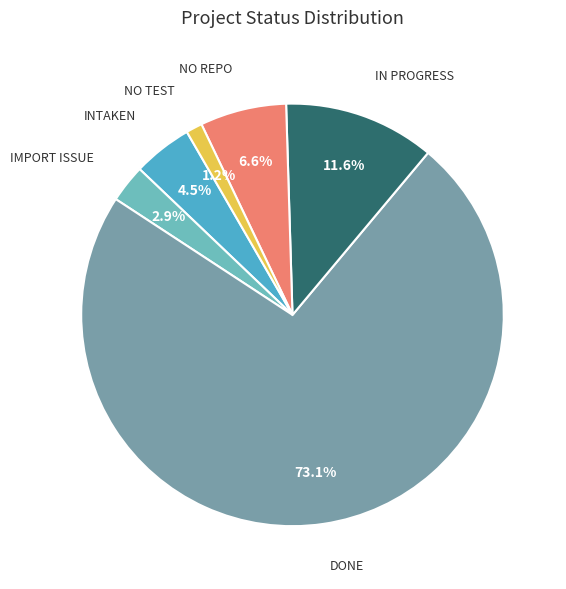

To the nearest percent, what is the average slice percentage?

17%